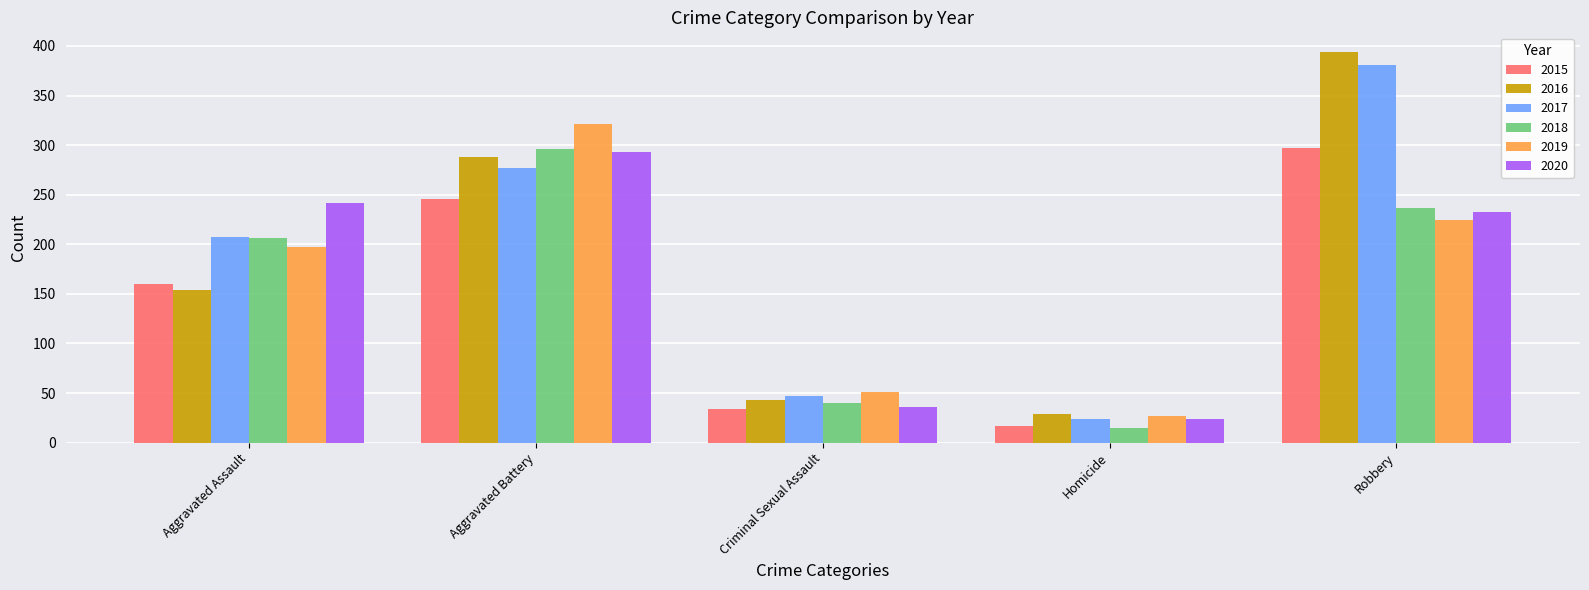

How many groups of bars are there?

5